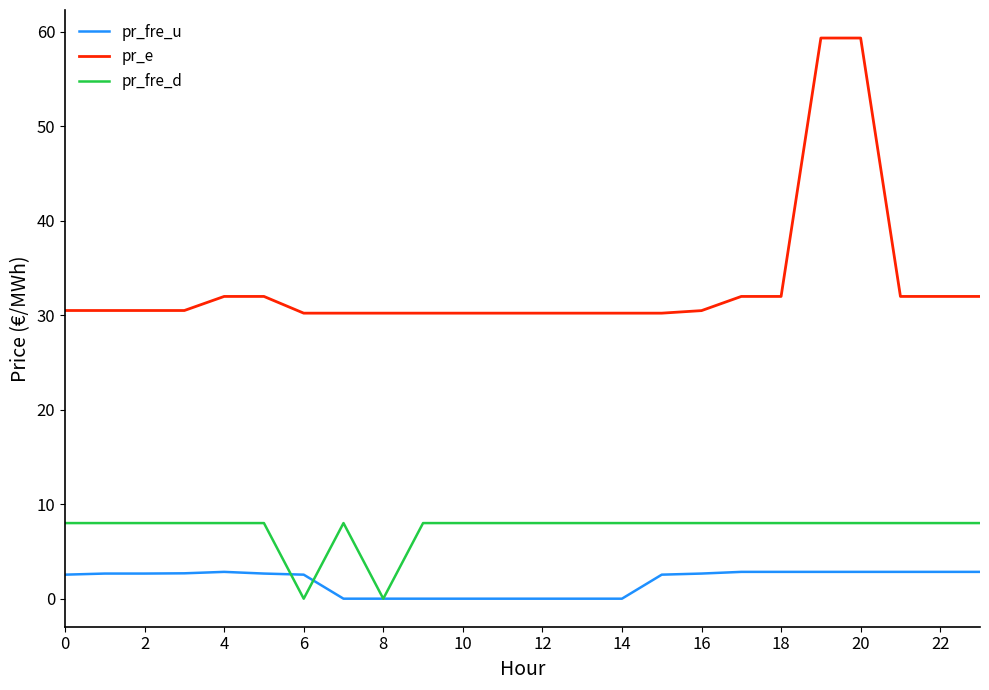

What is the greatest value displayed?

59.3